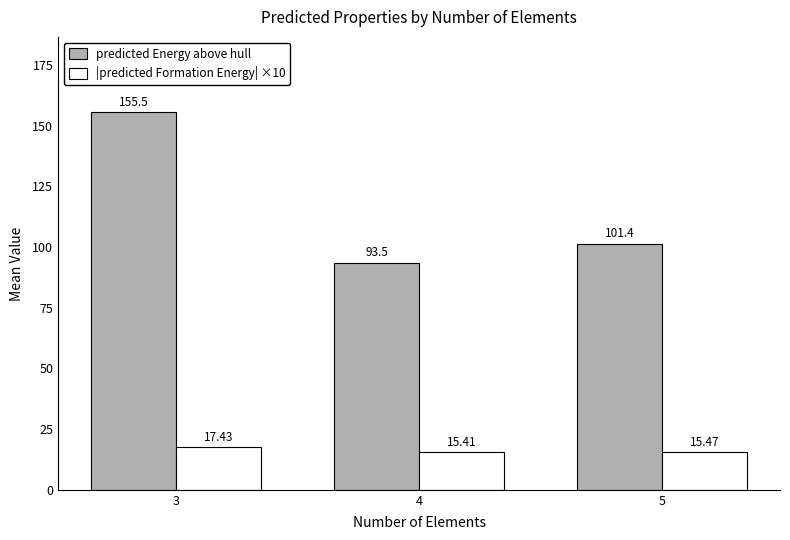

At how many categories does at least one series exceed 96?

2